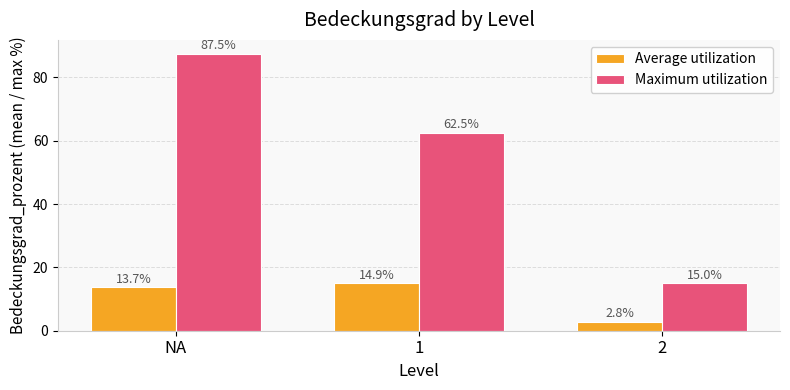

Rank the categories by Maximum utilization value from lowest to highest.

2, 1, NA